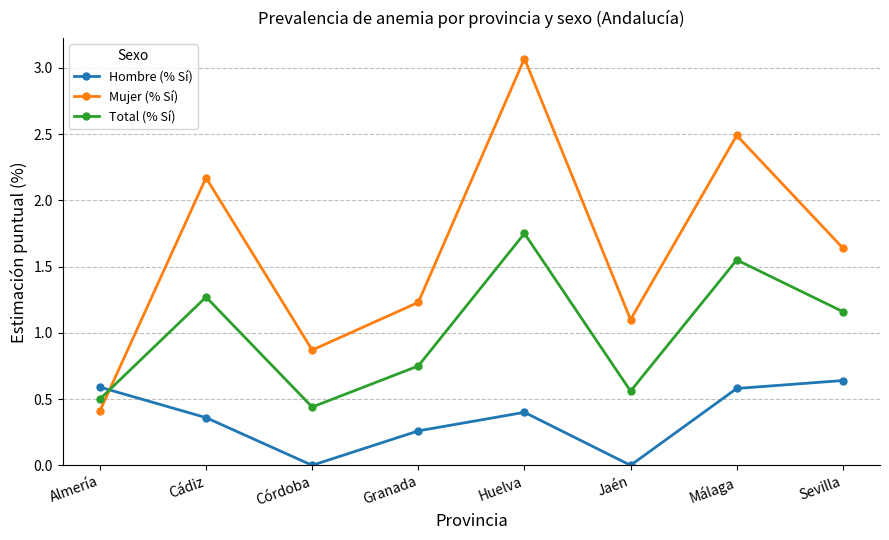

How many lines are shown in the chart?

3